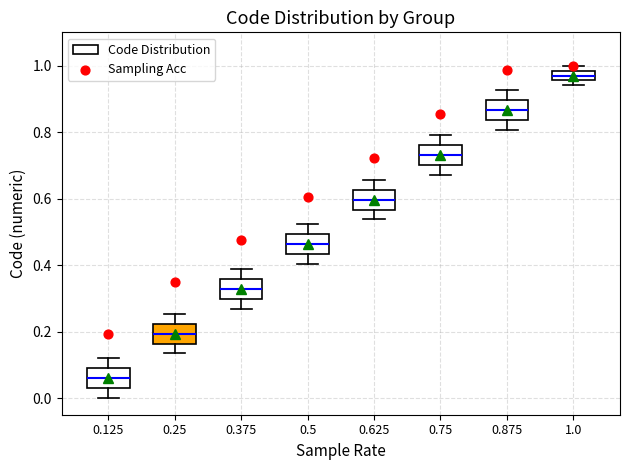

Where is the lower edge of the box at x = 1.0 on the y-axis? The values are not printed on the chart, so give them approximately, as read against the axis.

0.96